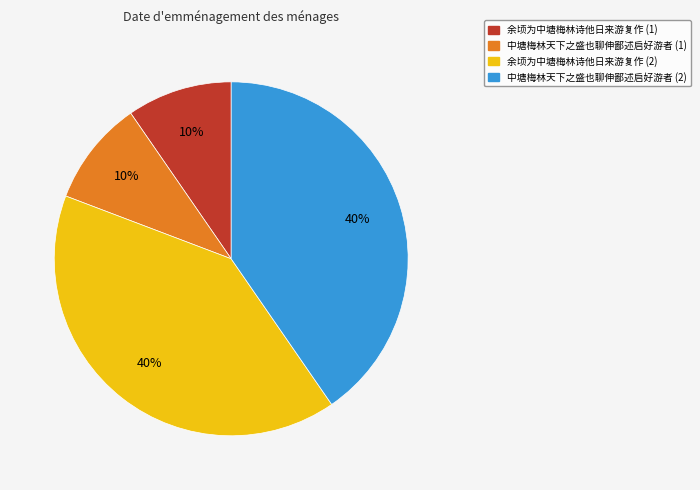

Is there any slice that represents more than half of the pie?

No